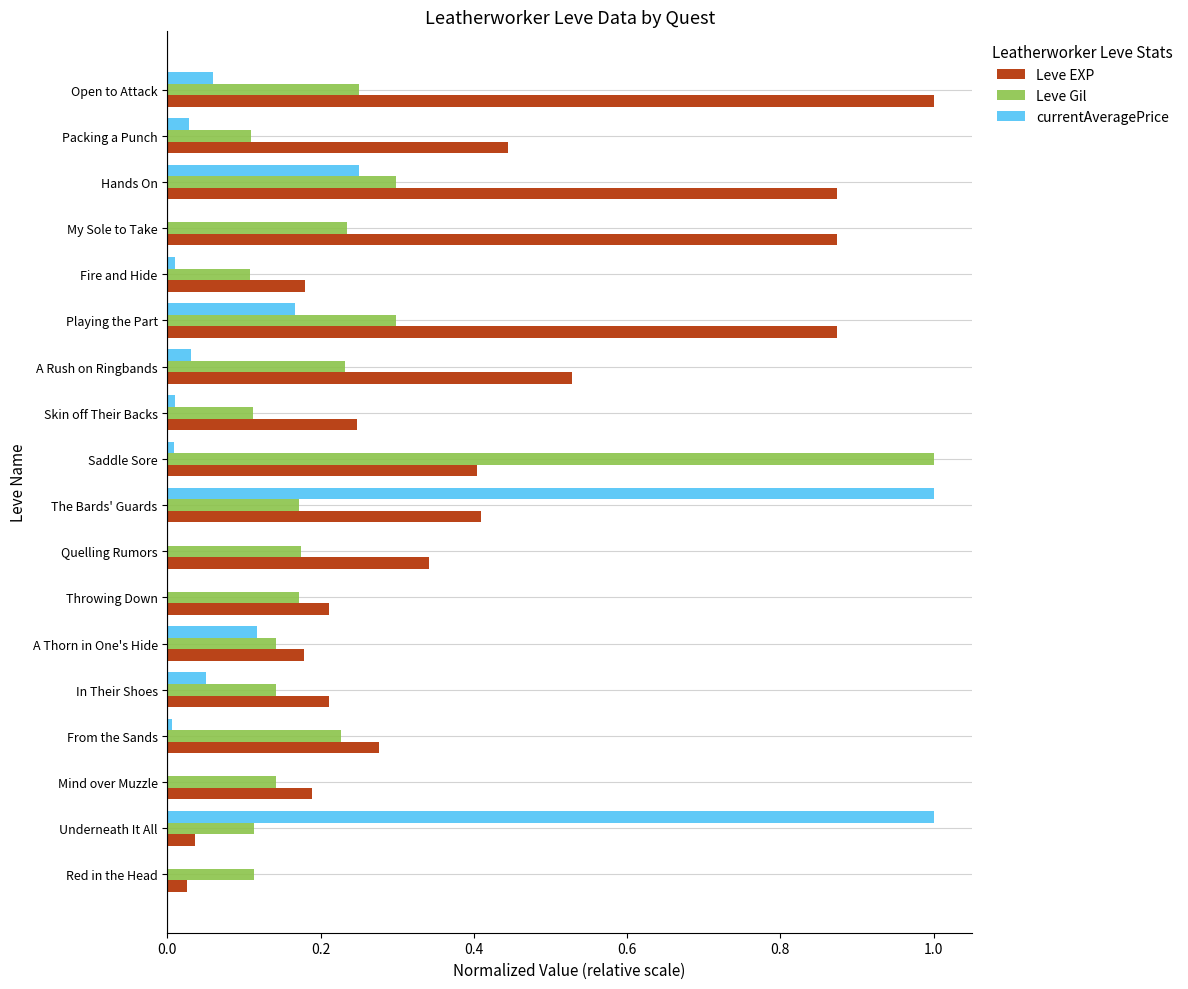

Which series has the largest total across all categories?

Leve EXP